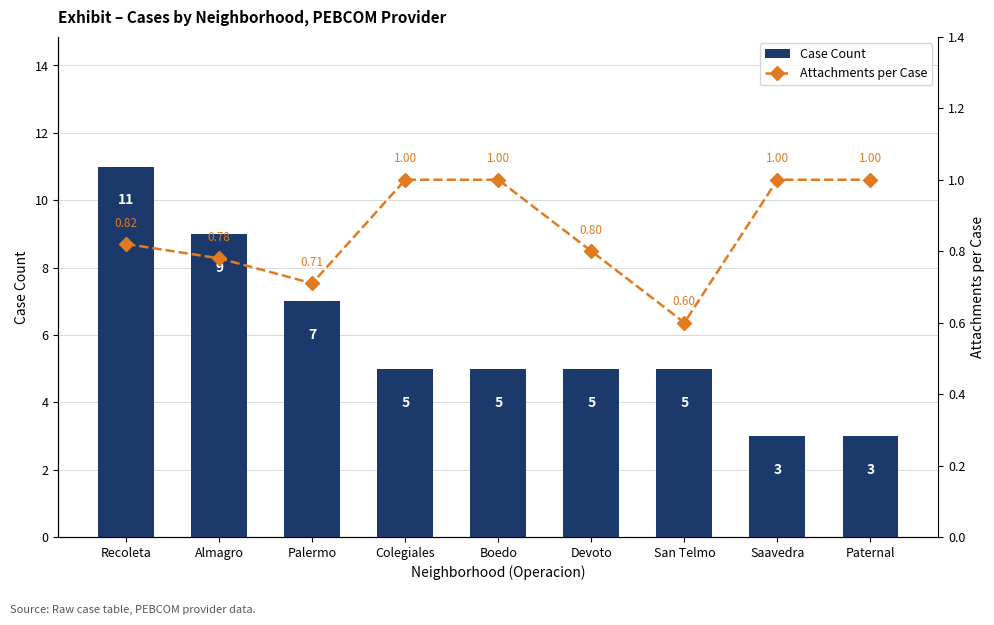

What is the difference between the maximum and minimum values in the Attachments per Case series?

0.4